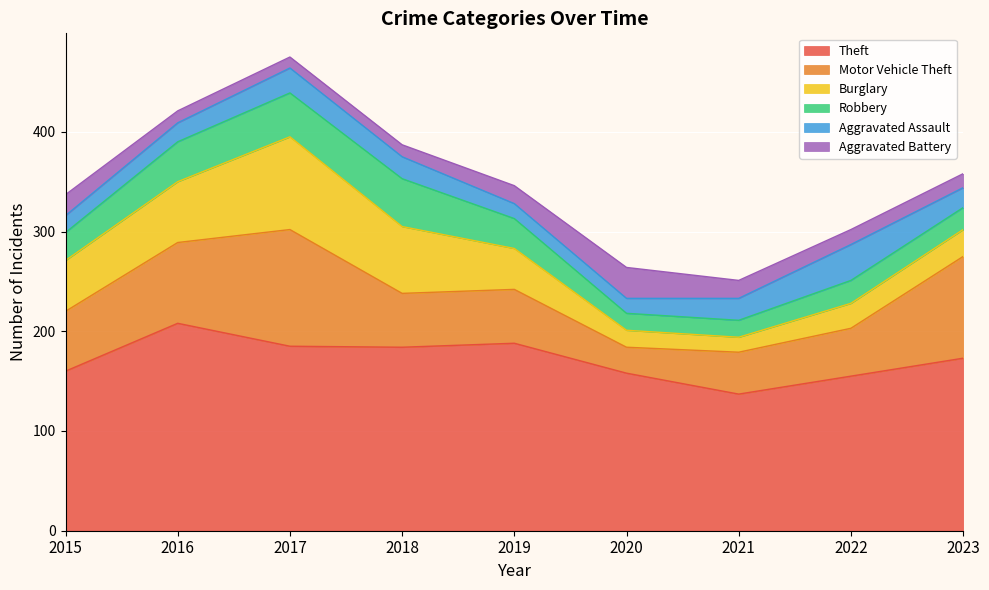

At which label is Aggravated Battery closest to 21?

2015